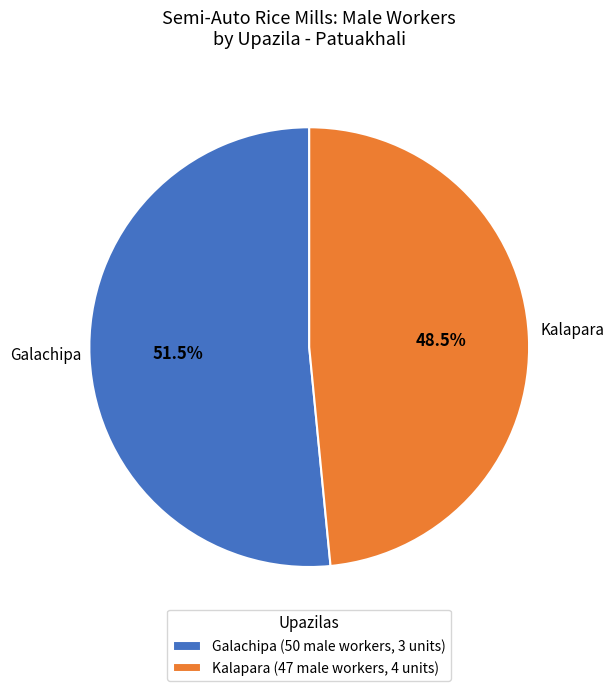

Is it true that Galachipa is 41% of the pie?

False